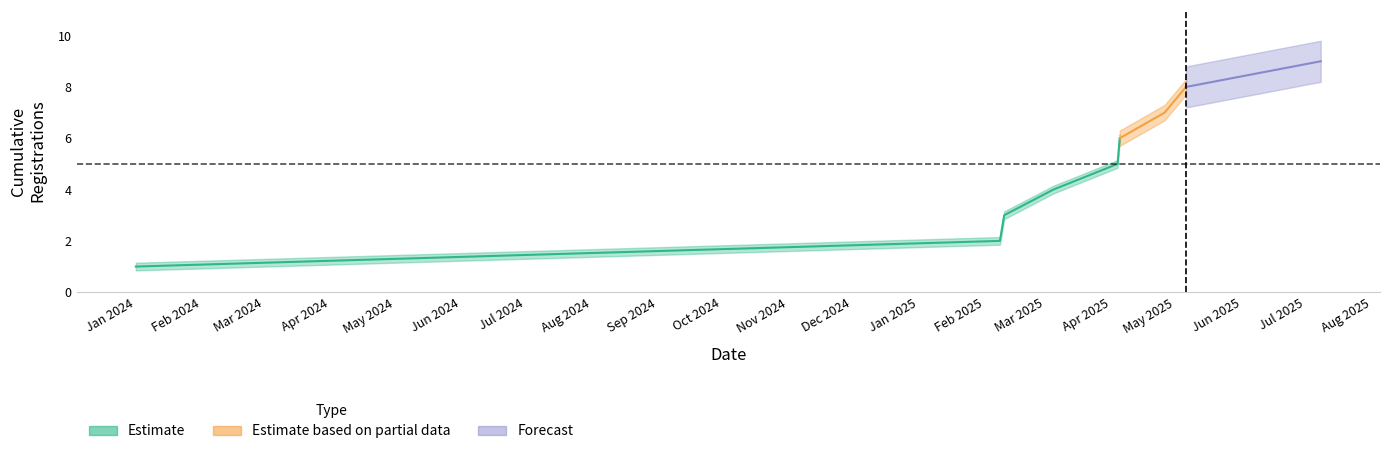

Which has a higher value, 2025-03-05 or 2024-01-01?

2025-03-05